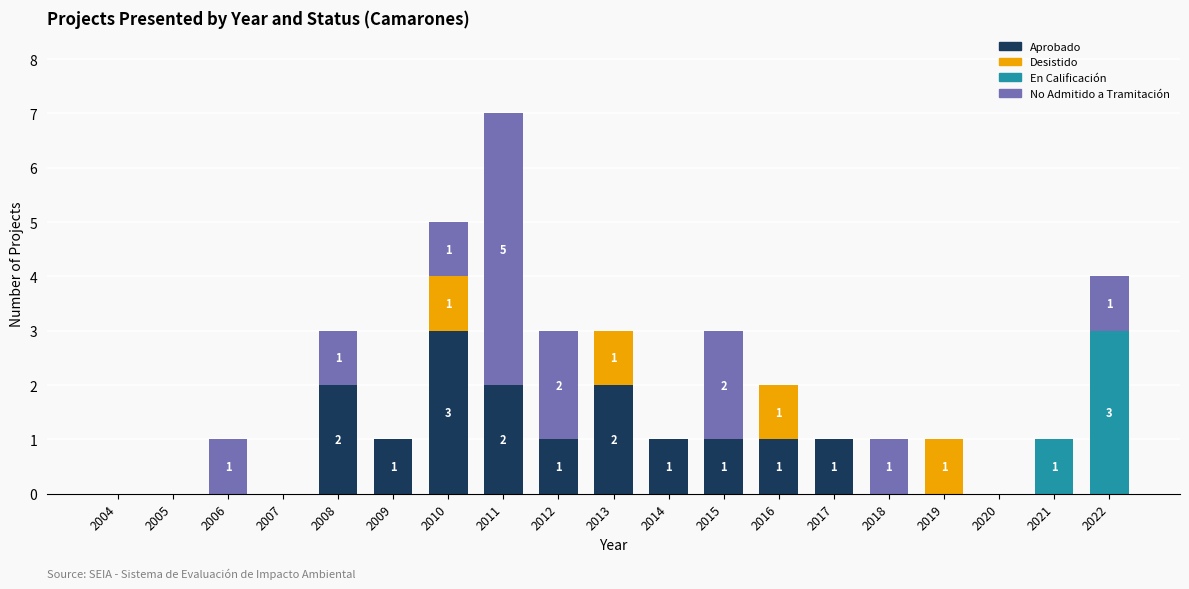

What is the total value across all series at 2011?

7